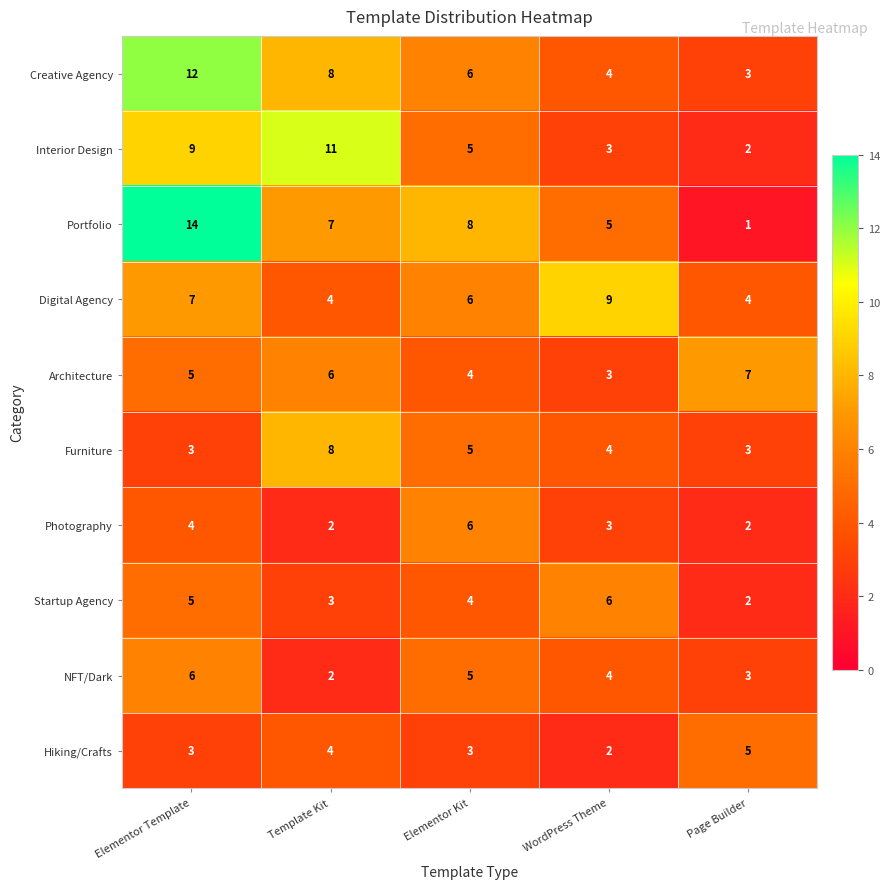

Is it true that Architecture equals 6 at Template Kit?

True